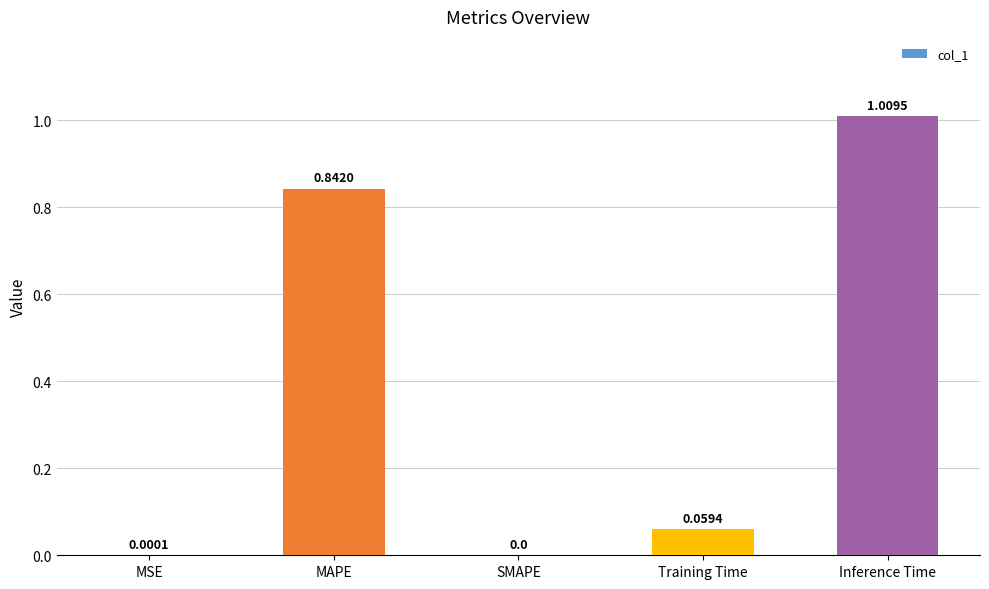

Where is the data nearest to the value 0?

SMAPE